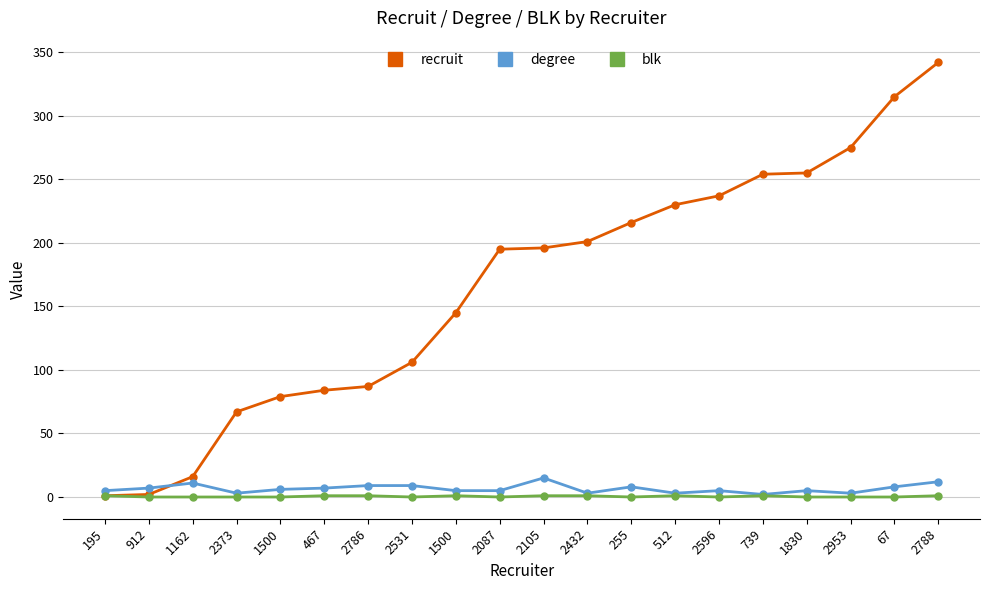

What is the value of the recruit point at the 19th from the left?

315